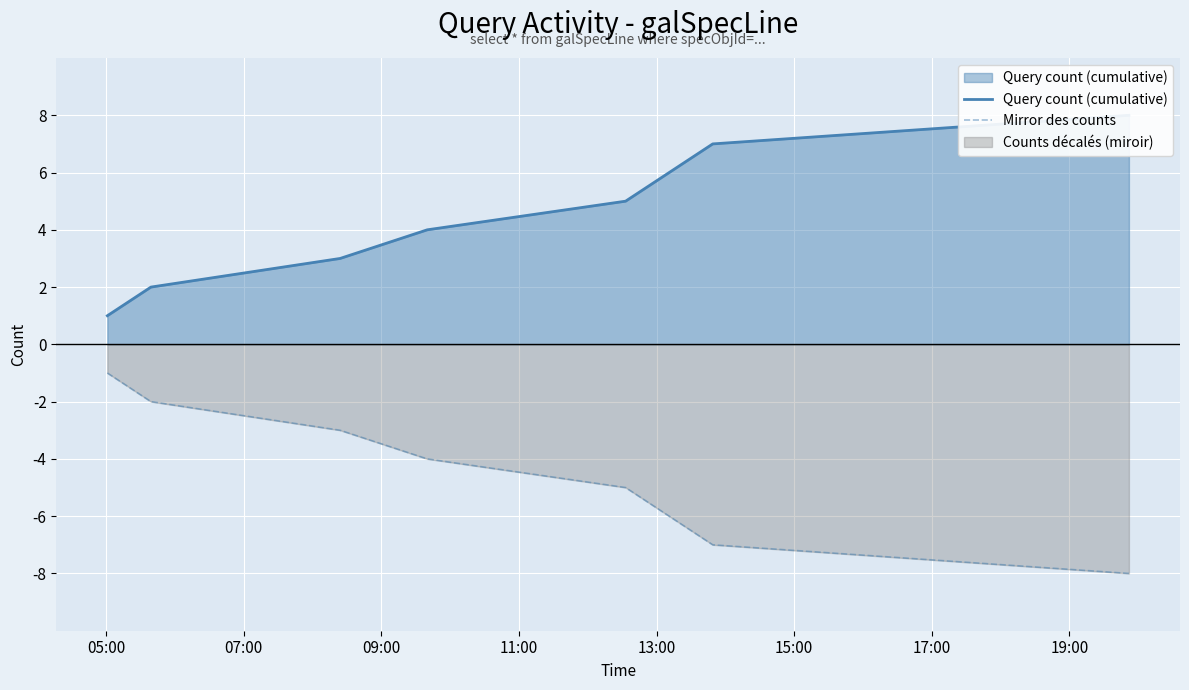

How many lines are shown in the chart?

2